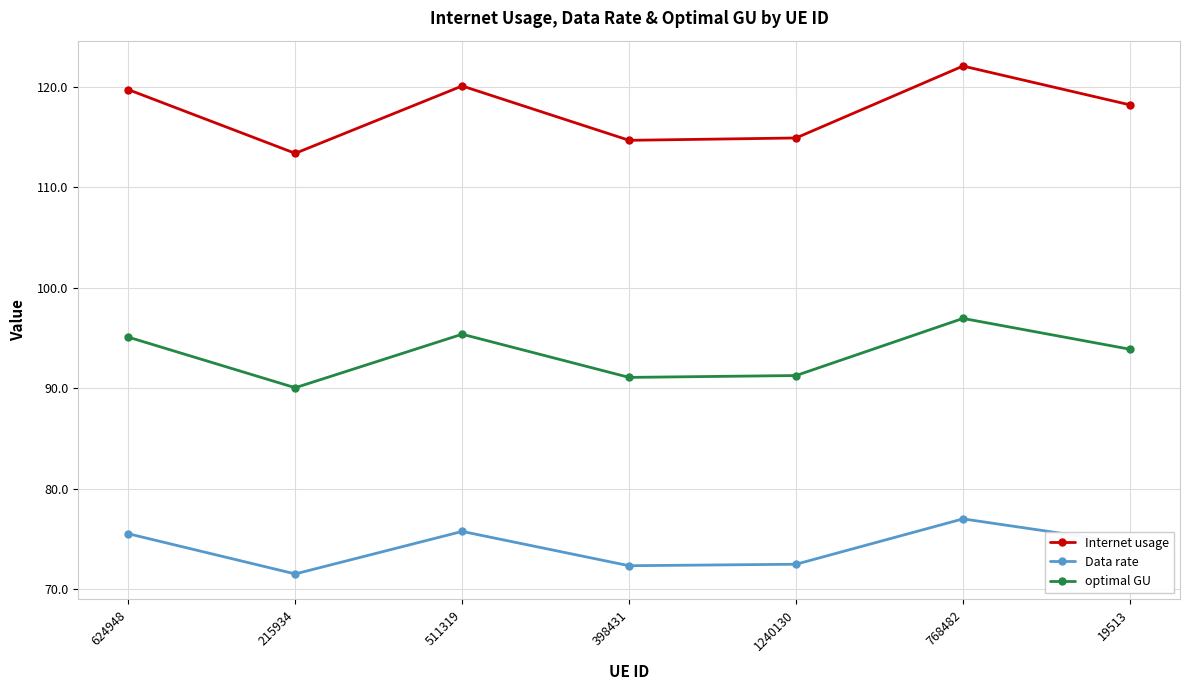

Which series has the largest range (max minus min)?

Internet usage